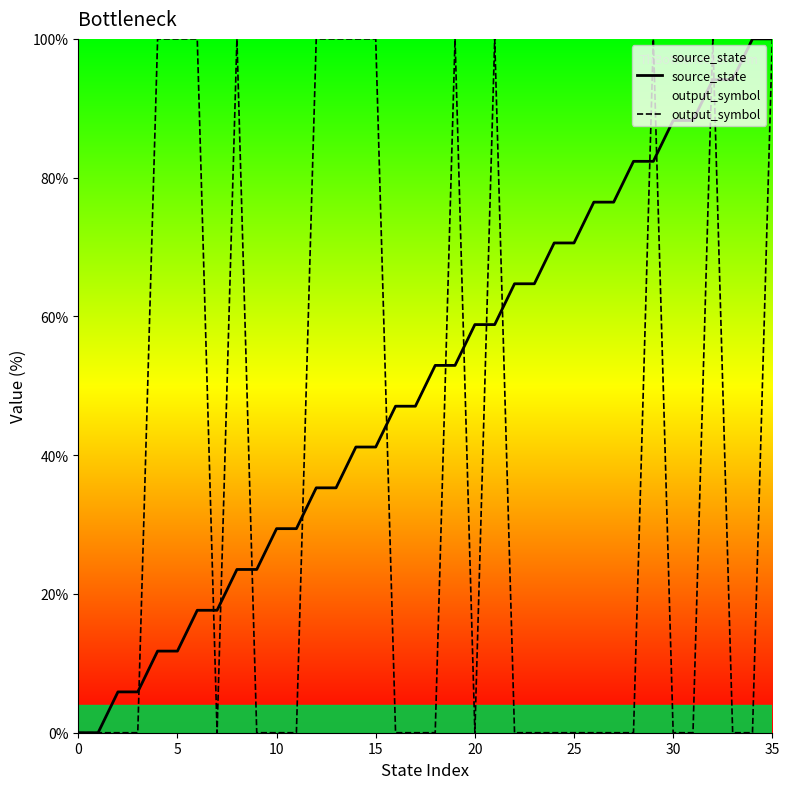

What is the maximum value for output_symbol?

100.0